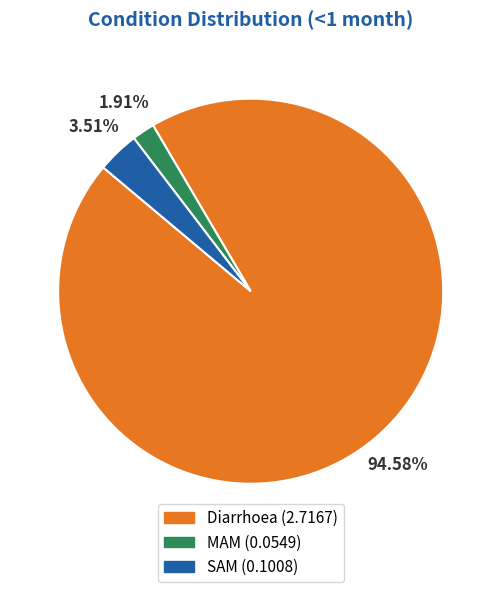

What is the smallest slice in the pie chart?

MAM